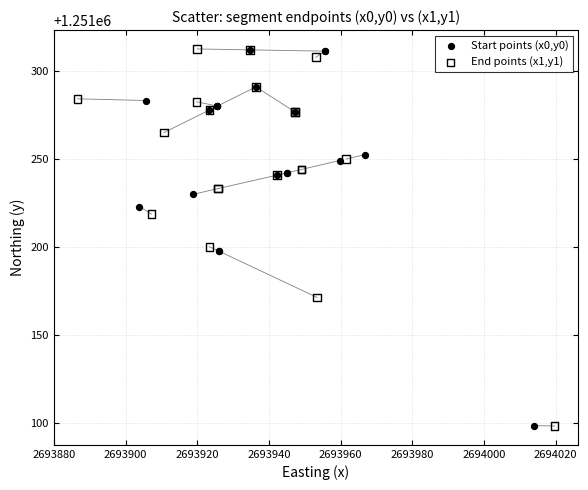

What are all the series names shown in the legend?

Start points (x0,y0), End points (x1,y1)